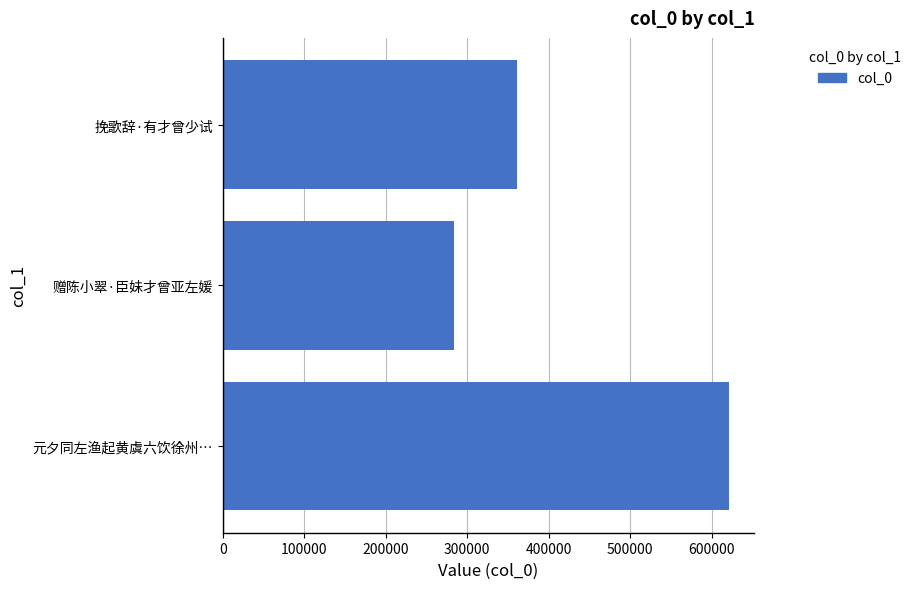

What is the difference between the maximum and second lowest values?

260476